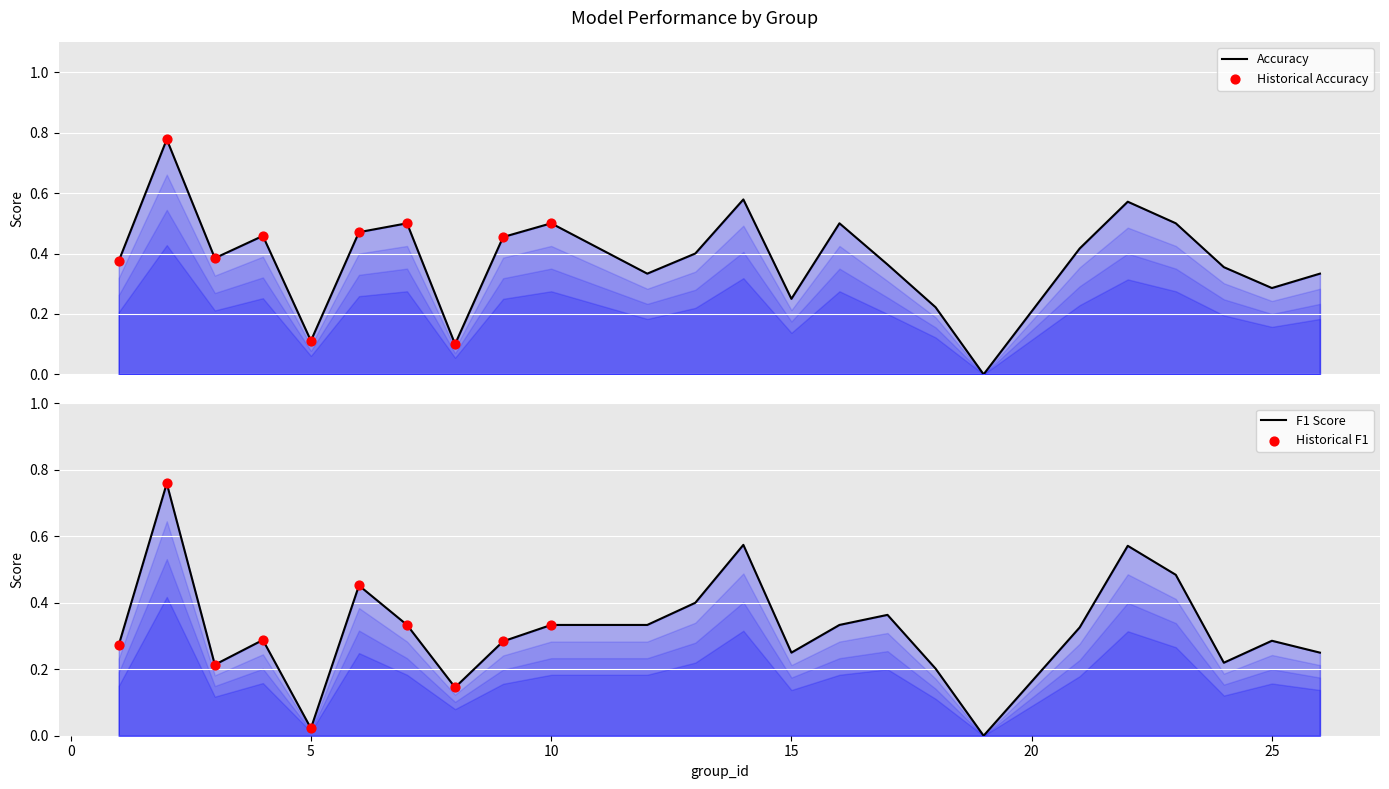

Which series has the largest total across all categories?

accuracy